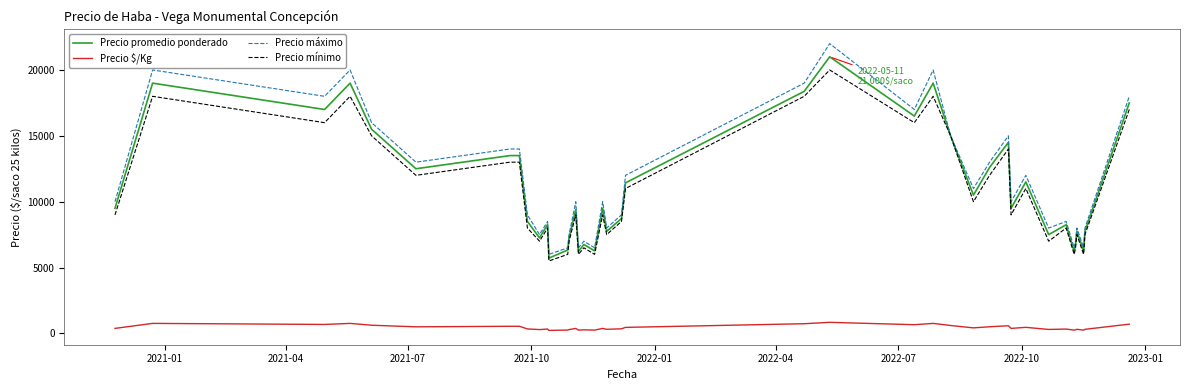

What is the highest value of the Precio máximo series?

22000